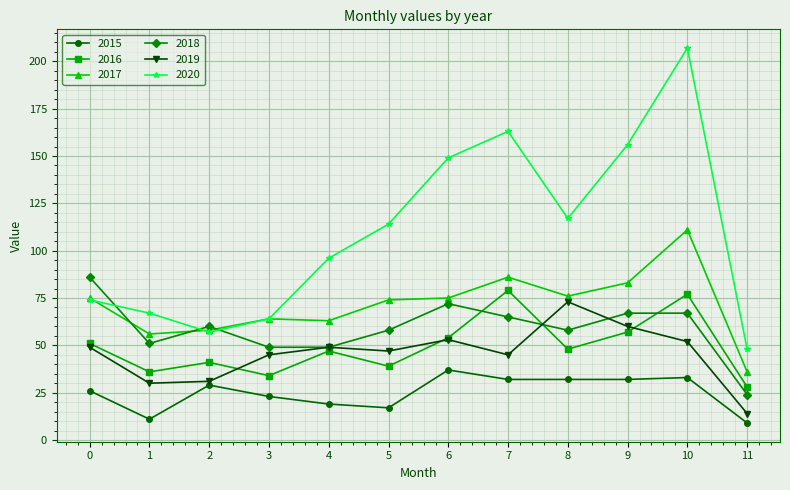

Which series has the widest spread of values?

2020